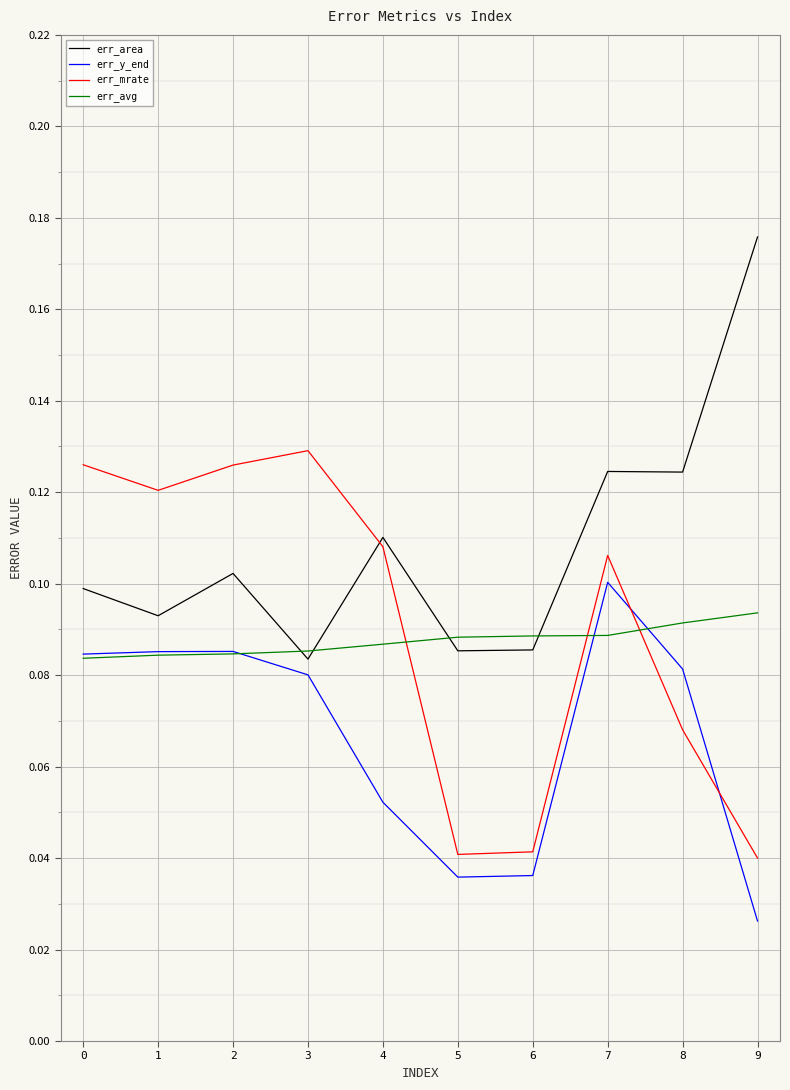

The err_area series shows 0.0 at 6. True or false?

False